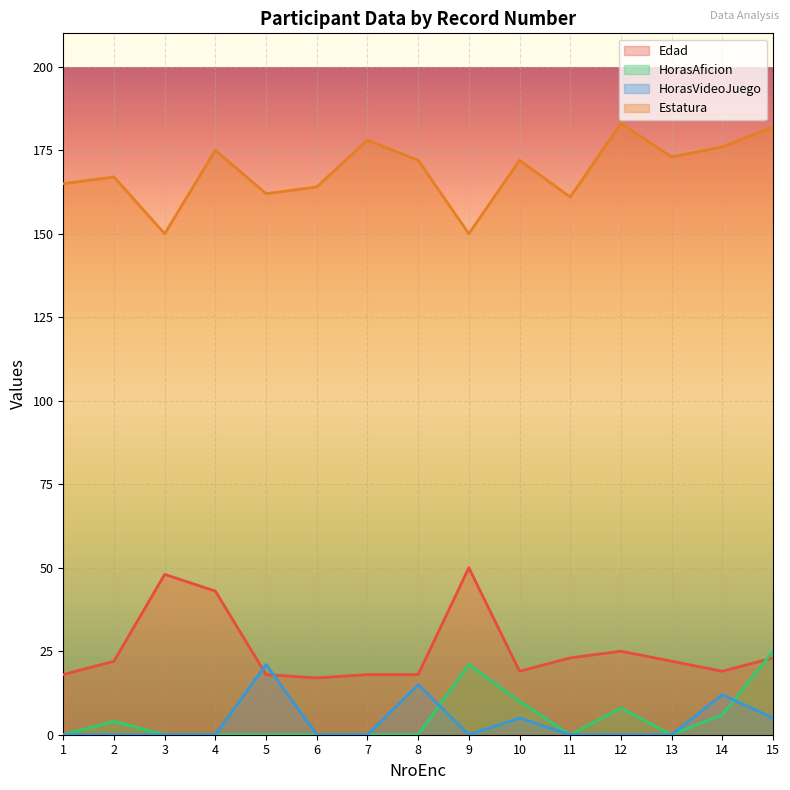

Read the Edad value at 10, to the nearest 5.

20